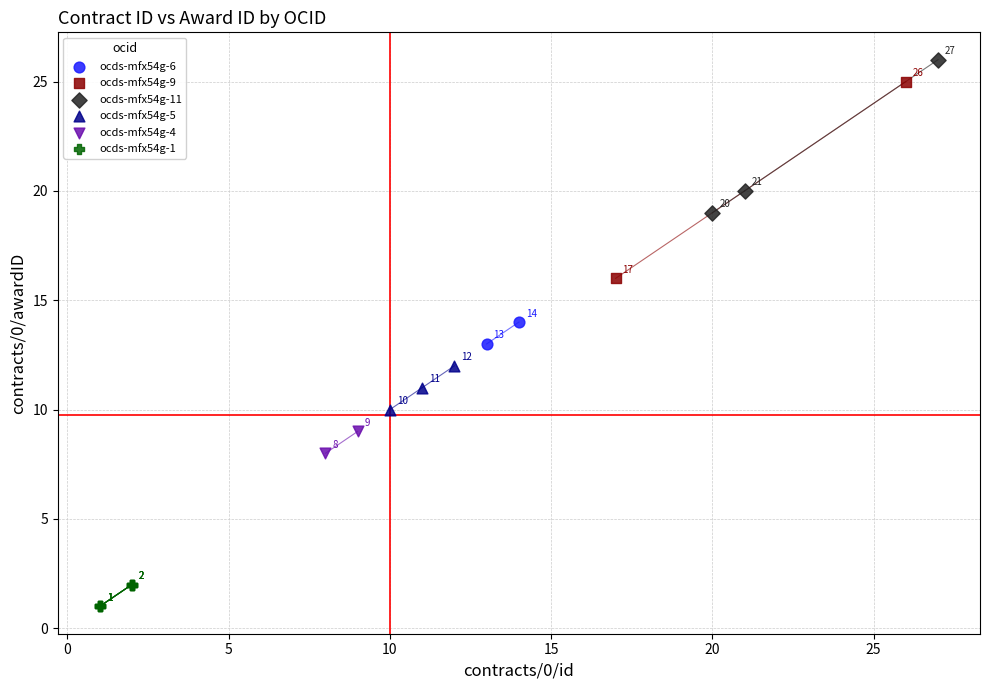

Which series contains the highest Y value?

ocds-mfx54g-11